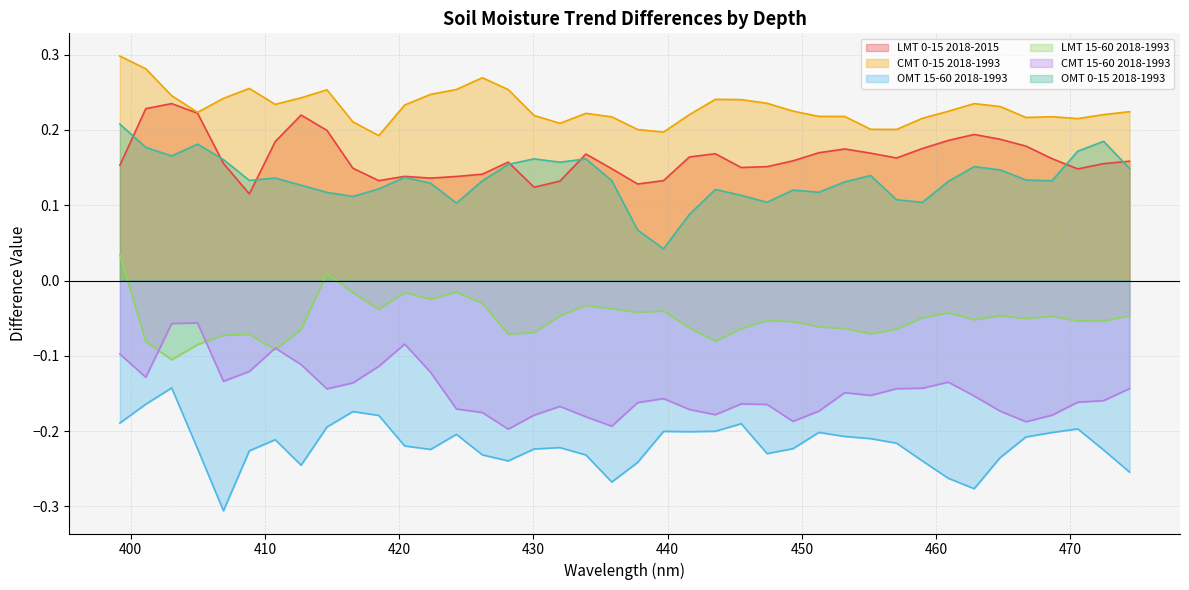

The value of CMT 15-60 2018-1993 at 464.7679 is -0.1. True or false?

False